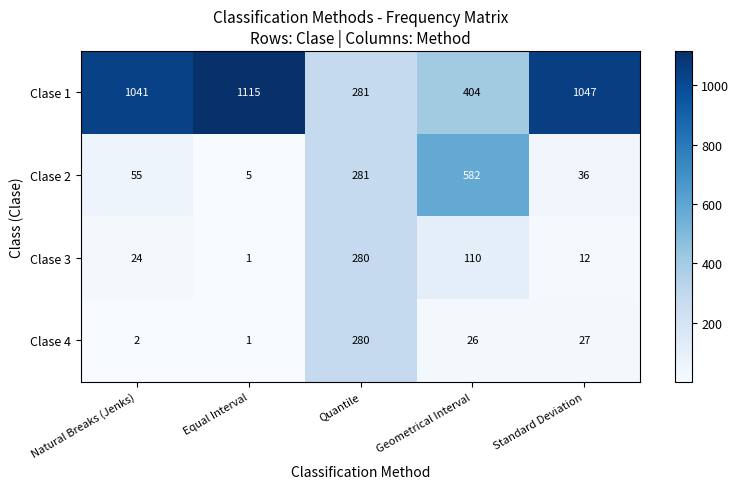

List the labels in order of Clase 2 value, largest first.

Geometrical Interval, Quantile, Natural Breaks (Jenks), Standard Deviation, Equal Interval